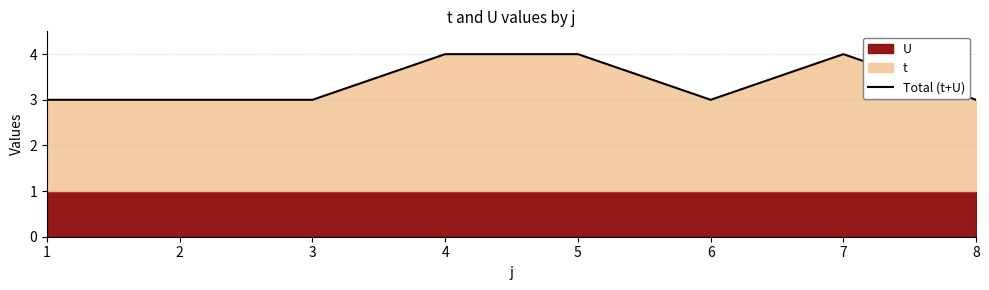

Read the value at 1.

3